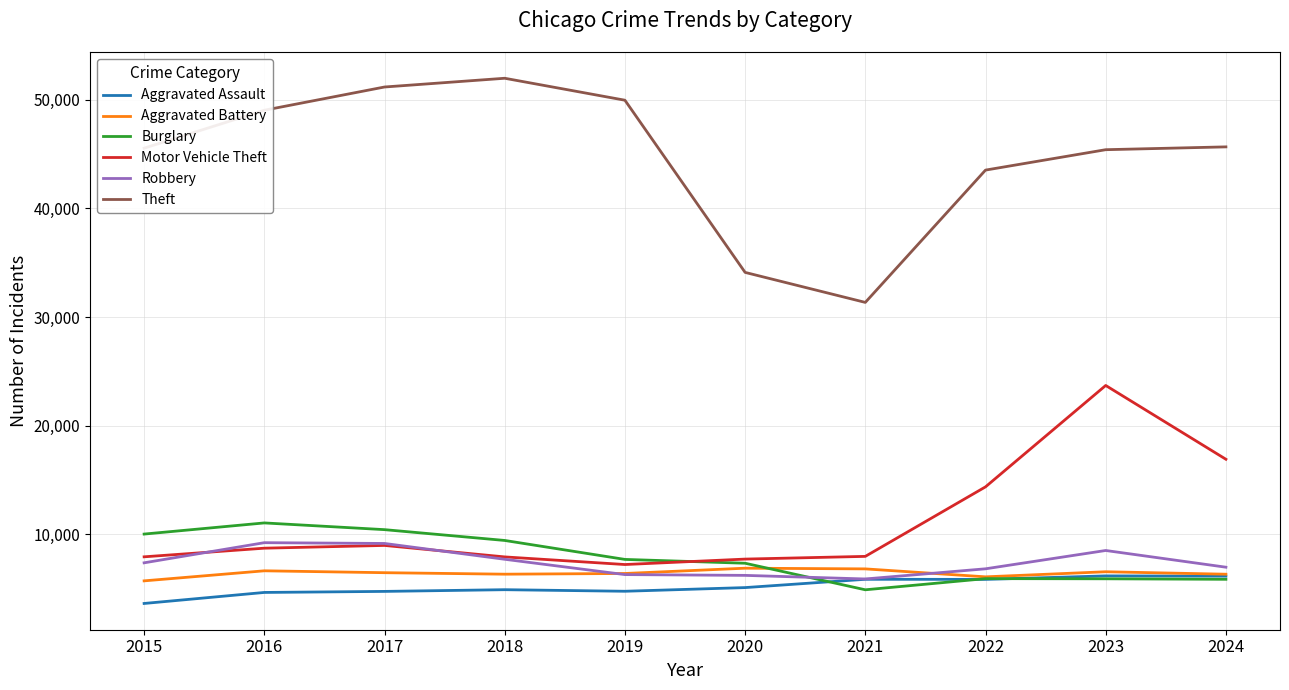

Where does the Theft series first go above 45675?

2016